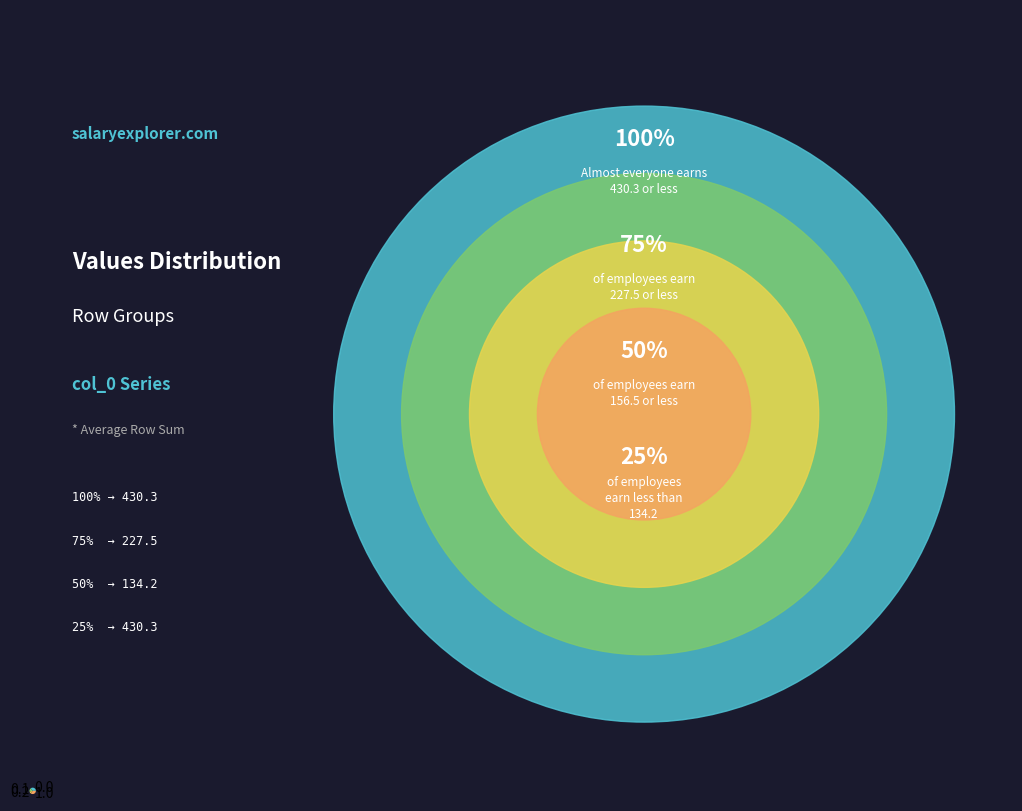

The 0.1 slice represents 30% of the pie. True or false?

False